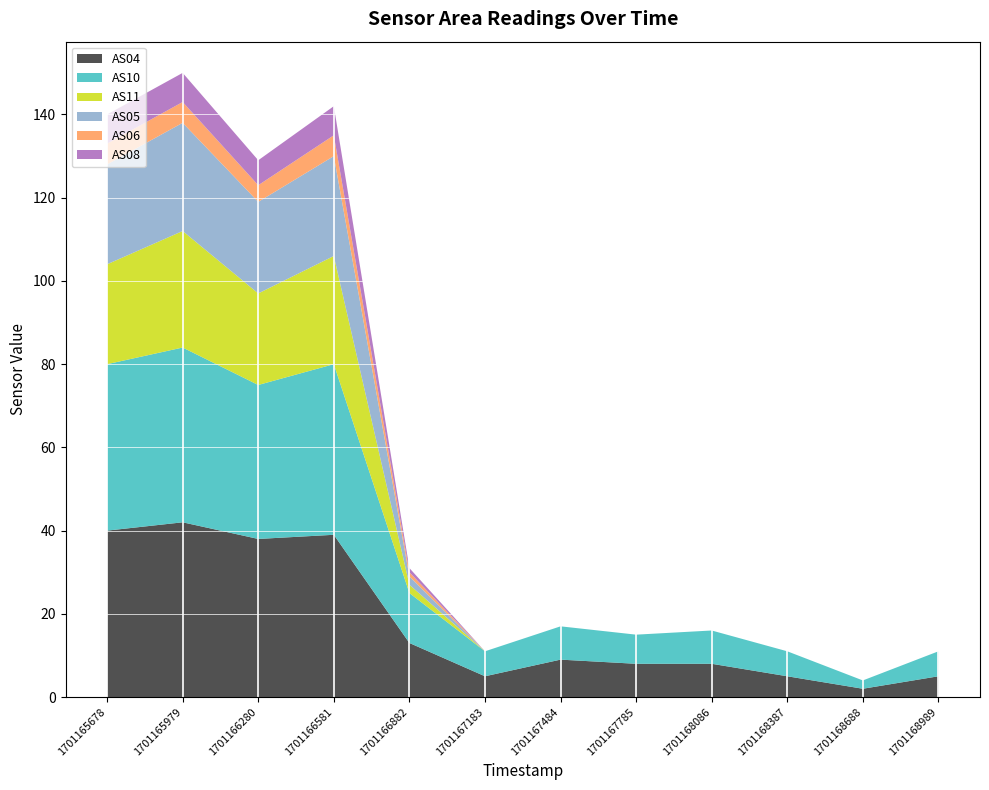

Reading right to left, extract all data points from this chart.

AS04: 5	2	5	8	8	9	5	13	39	38	42	40
AS10: 6	2	6	8	7	8	6	12	41	37	42	40
AS11: 0	0	0	0	0	0	0	2	26	22	28	24
AS05: 0	0	0	0	0	0	0	2	24	22	26	24
AS06: 0	0	0	0	0	0	0	1	5	4	5	5
AS08: 0	0	0	0	0	0	0	1	7	6	7	7